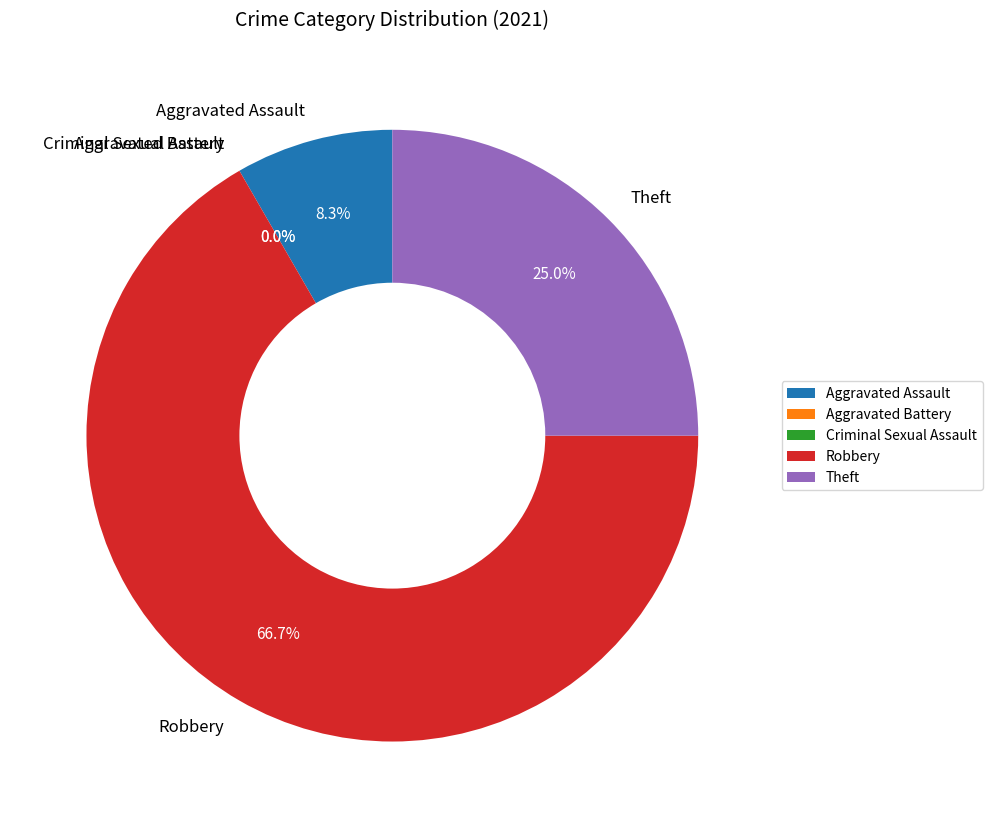

Between Theft and Robbery, which is larger?

Robbery